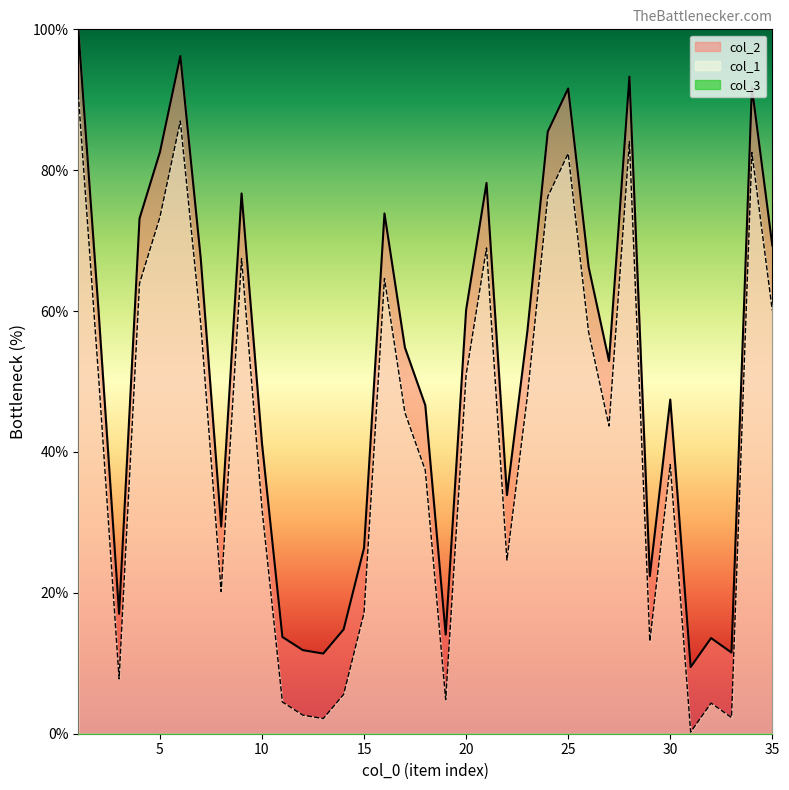

At which category is the sum across all series the highest?

1